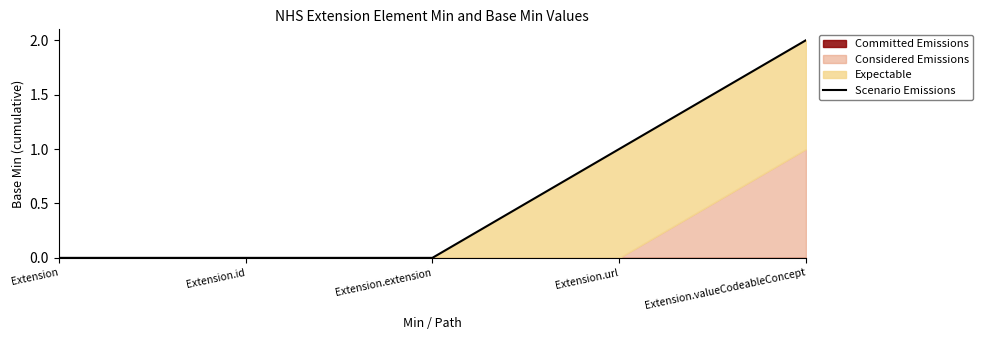

The chart shows a value of -1 at Extension.id. True or false?

False